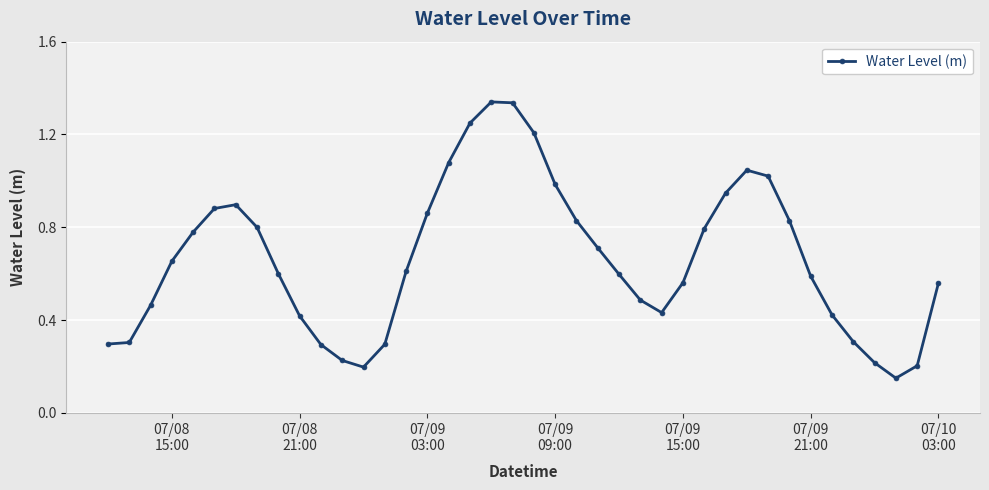

True or false: the data has more than 0 interior local peaks.

True